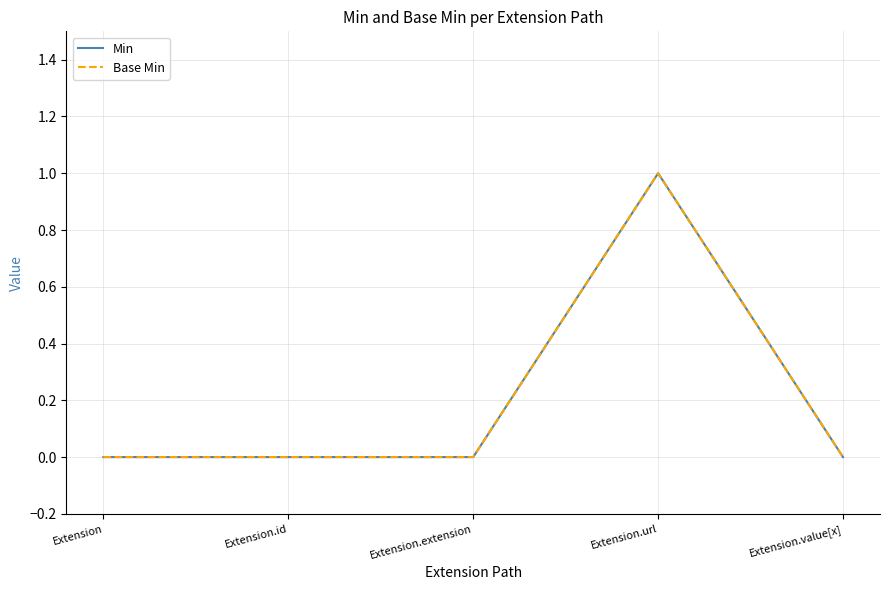

What is the label of the 1st point from the right?

Extension.value[x]